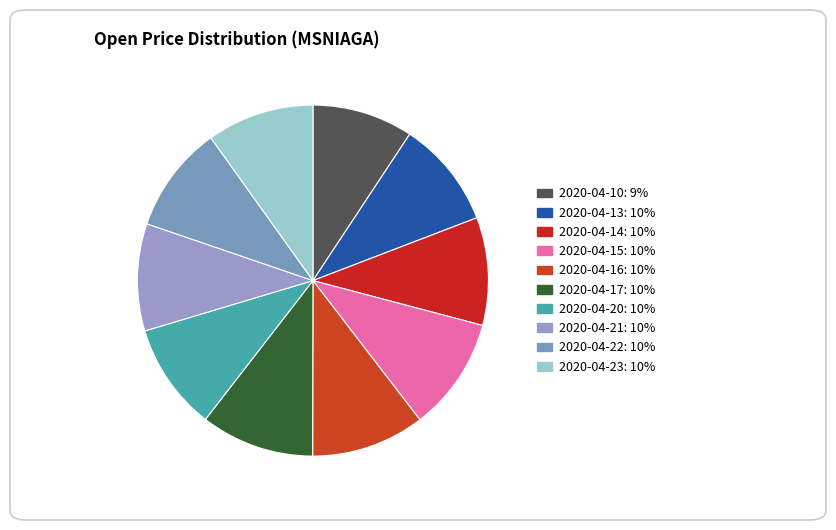

What portion of the pie excludes 2020-04-10?

90.7%